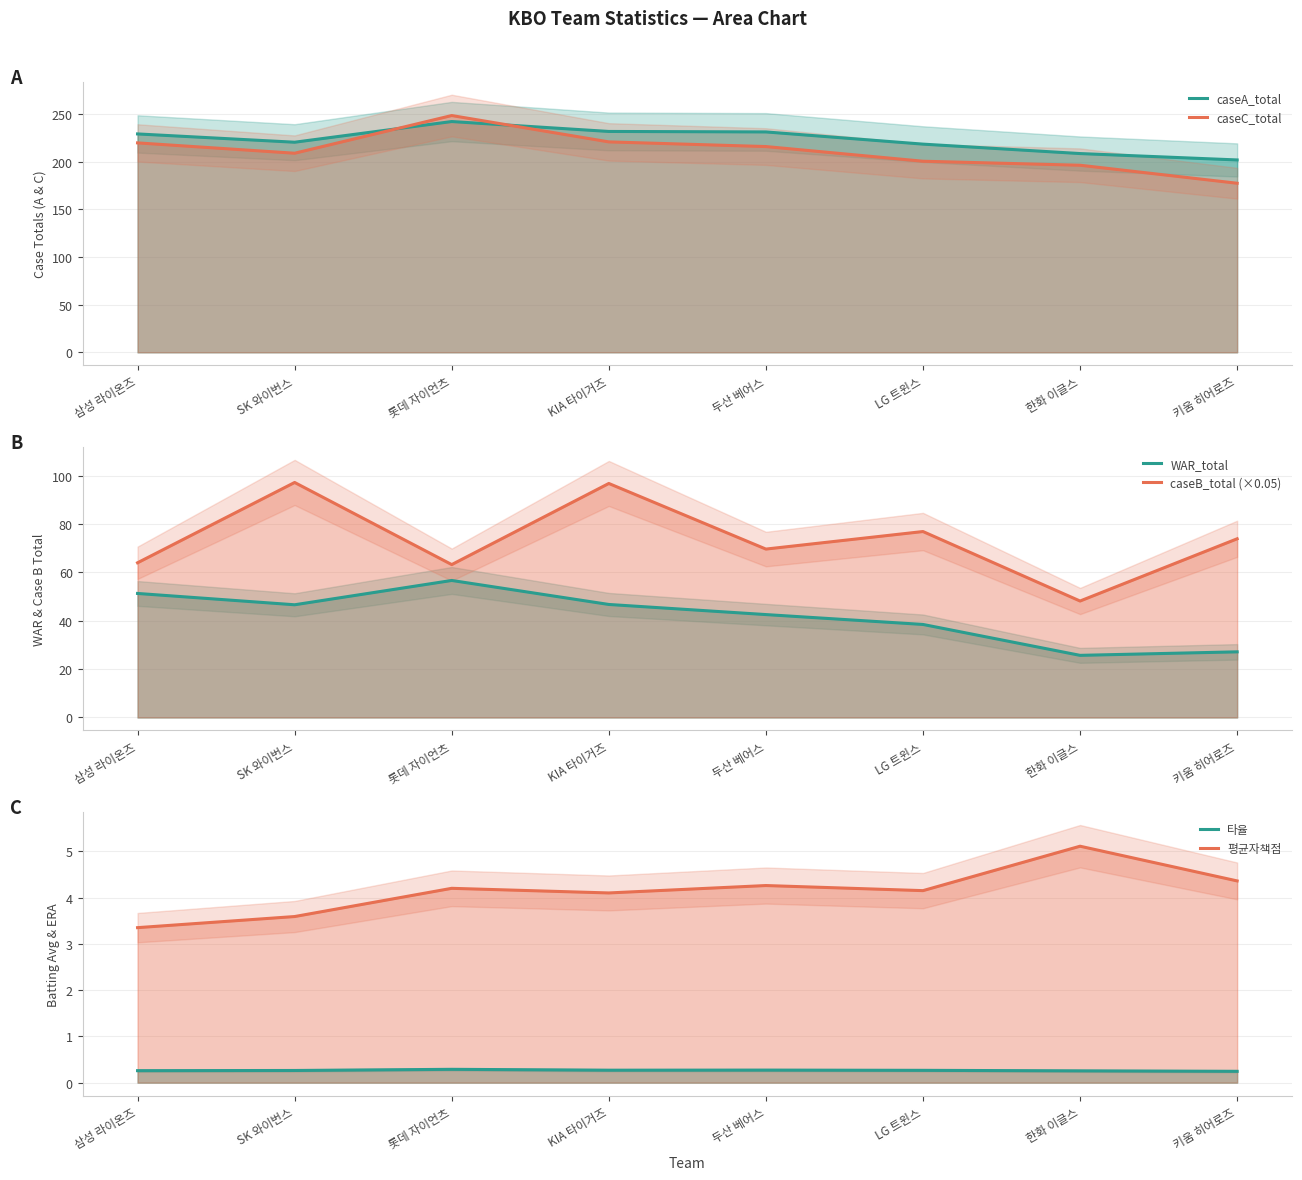

What is the difference between the 평균자책점 values at 롯데 자이언츠 and 두산 베어스?

0.1